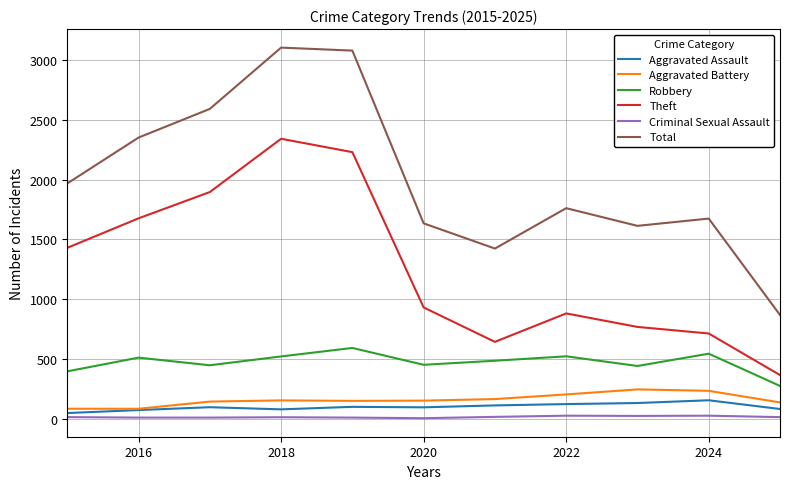

Which series has the largest range (max minus min)?

Total